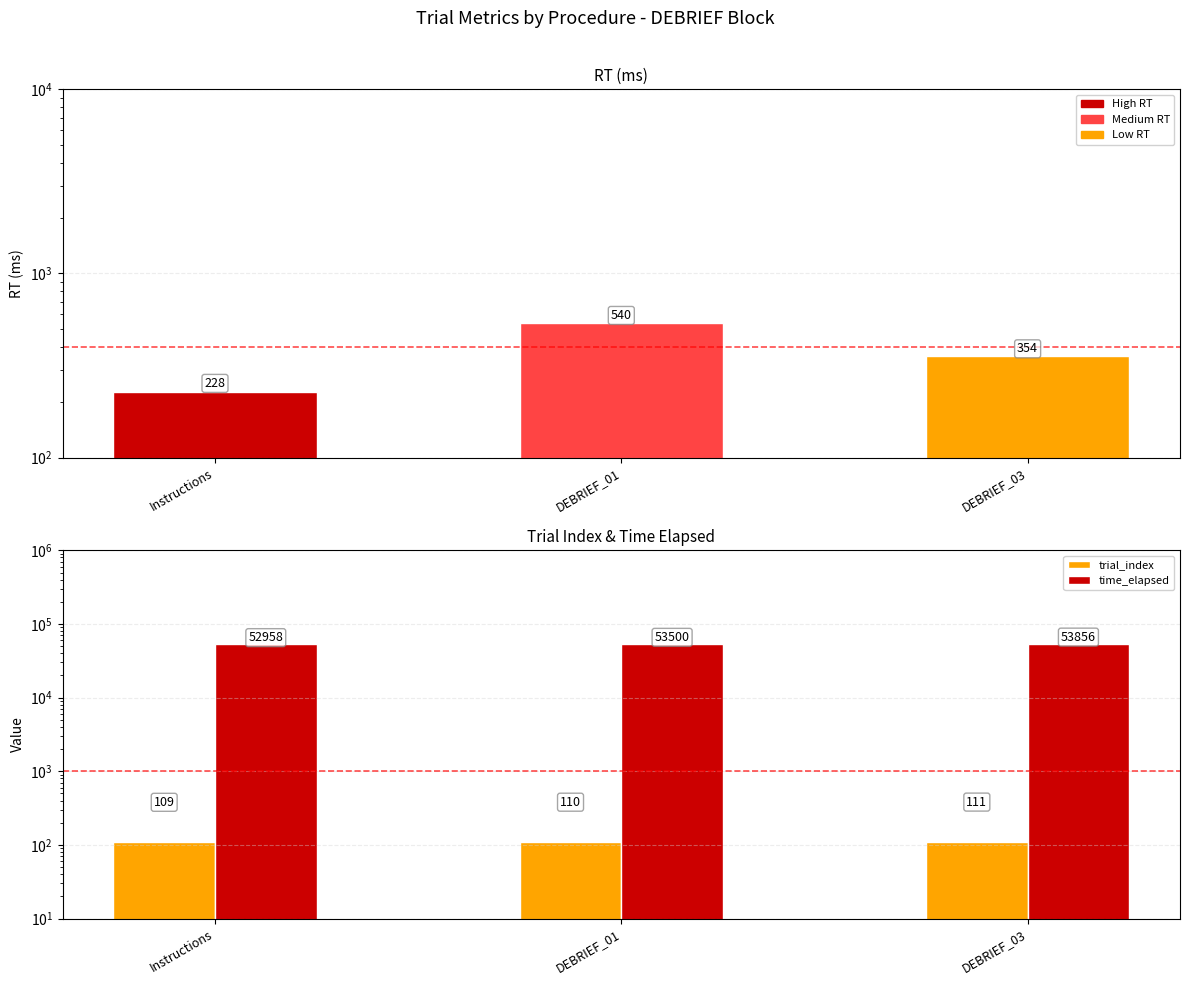

Is it true that time_elapsed equals 11099 at DEBRIEF_01?

False